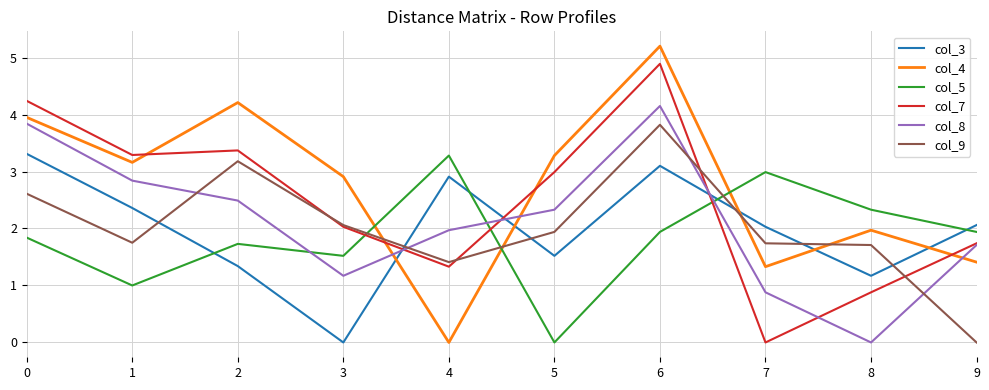

The value of col_5 at 1 is 1.0. True or false?

True